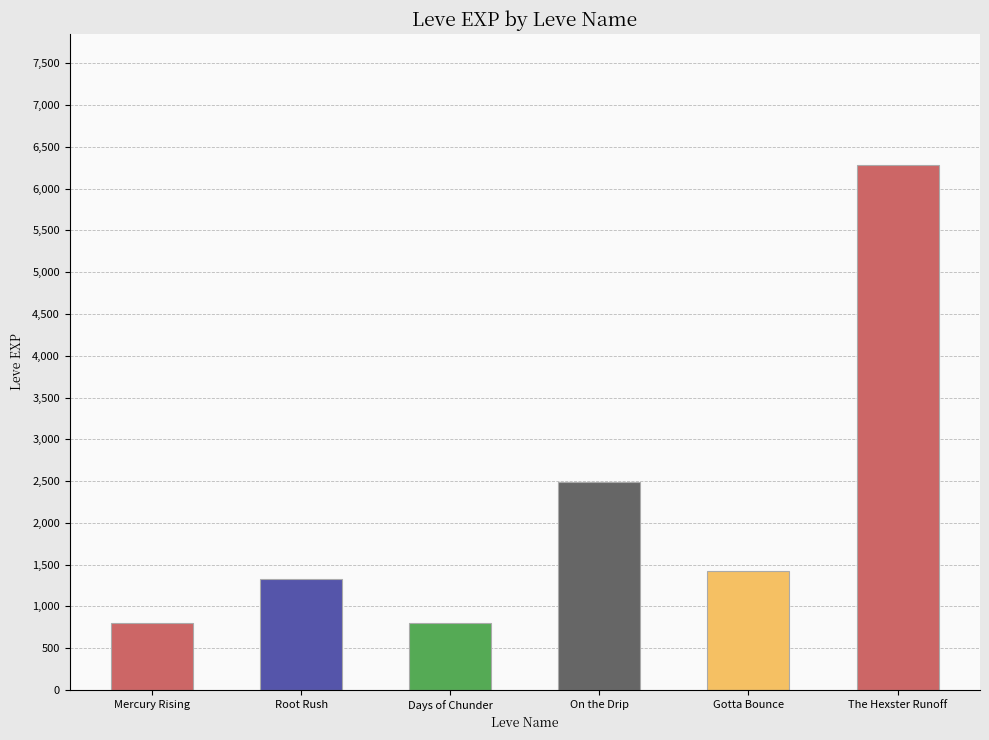

What is the label of the 4th bar from the left?

On the Drip